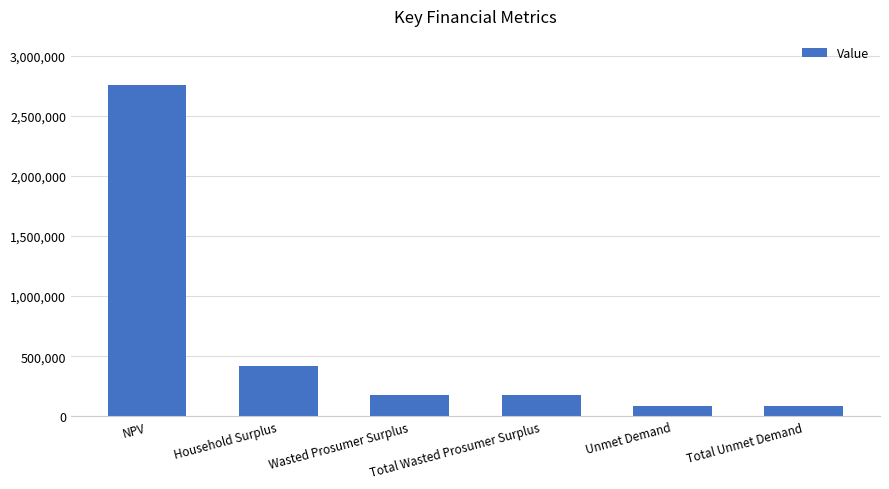

How many data points are less than 173398?

2